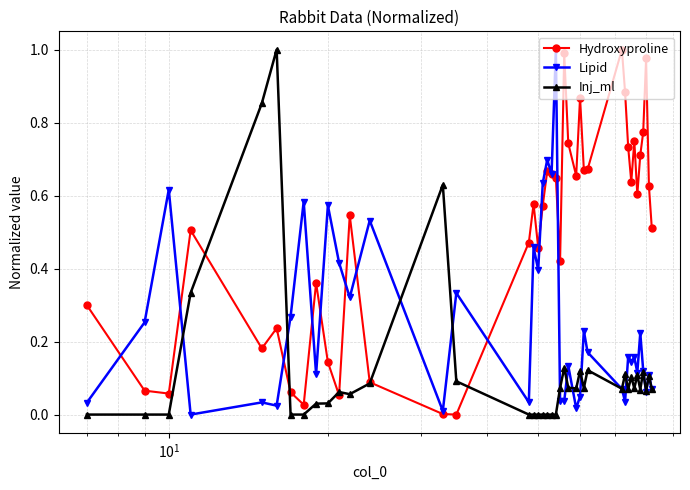

Does the chart display data point markers on the line(s)?

Yes